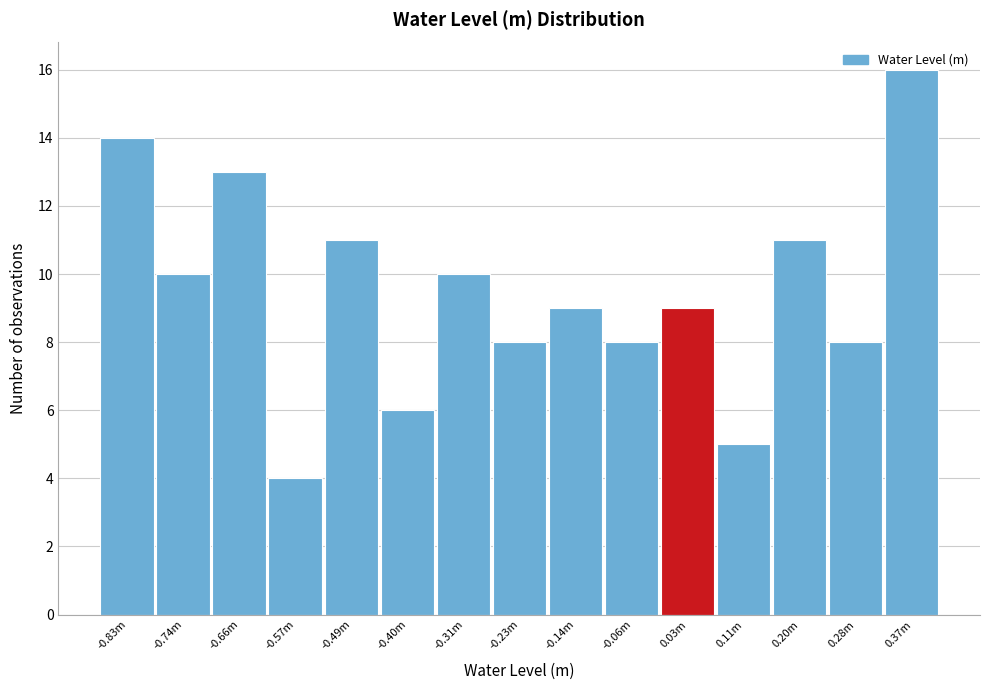

True or false: the data shows 6 at -0.40m.

True